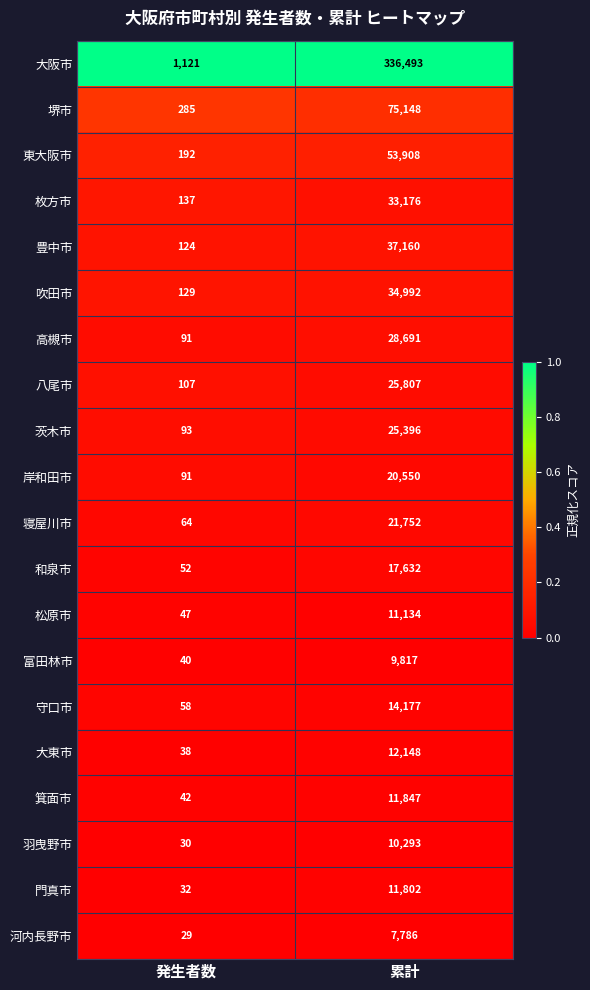

Count the number of categories in the chart.

2